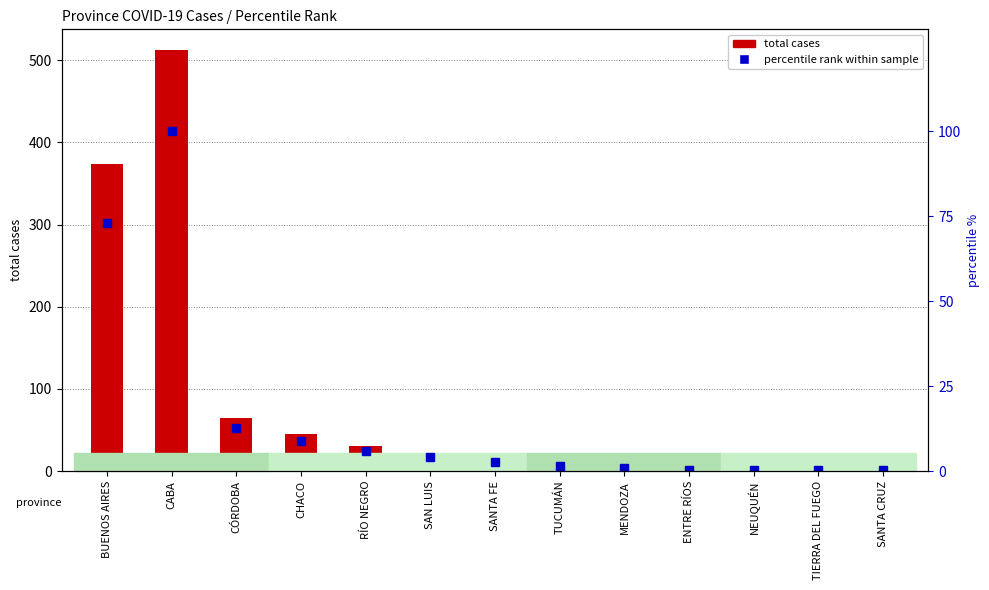

What is the smallest value displayed?

0.2